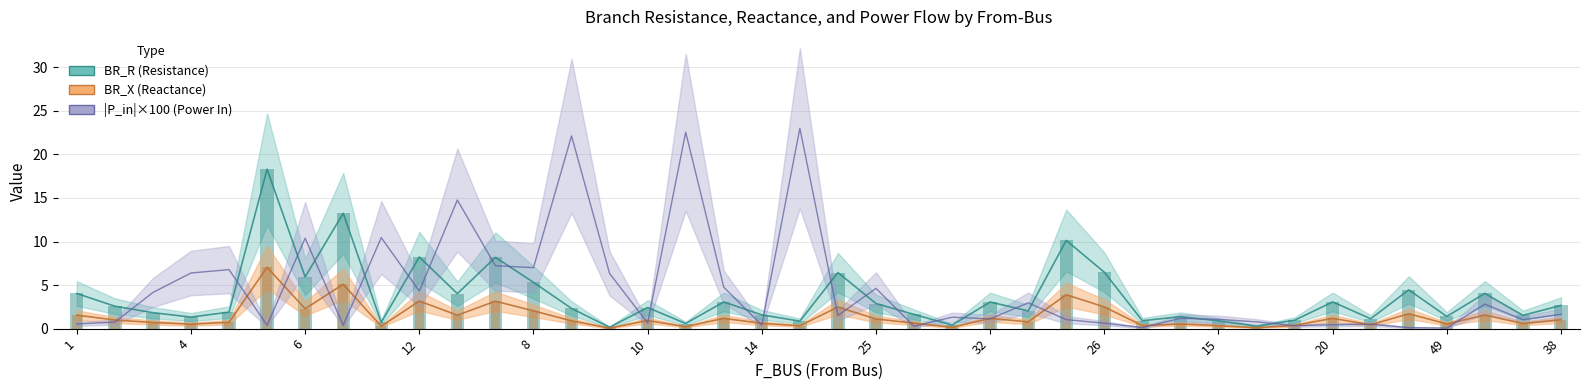

What is the difference between the second highest and minimum values in the BR_R series?

13.1